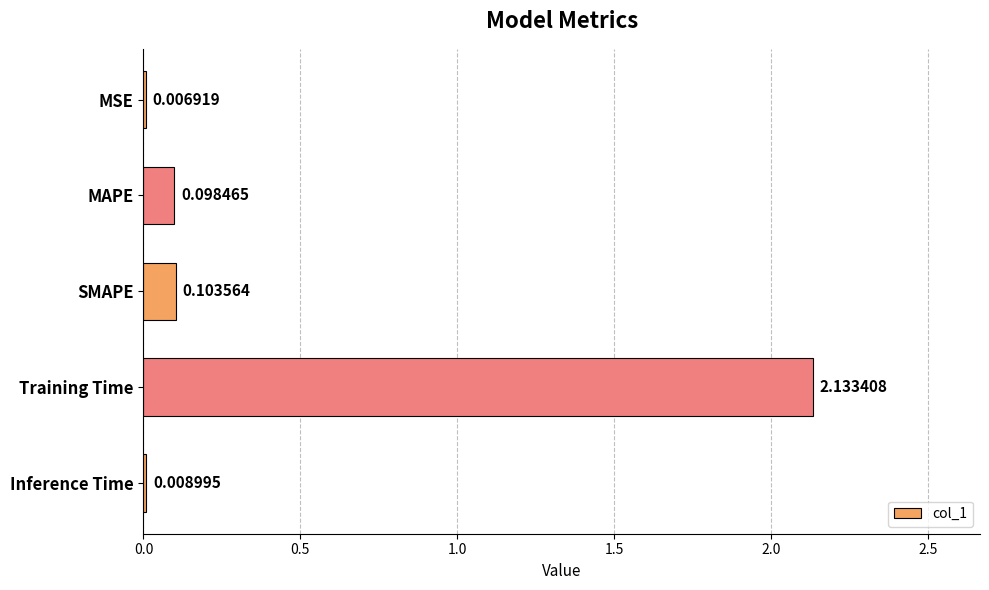

At which category does the chart reach its peak across all series?

Training Time